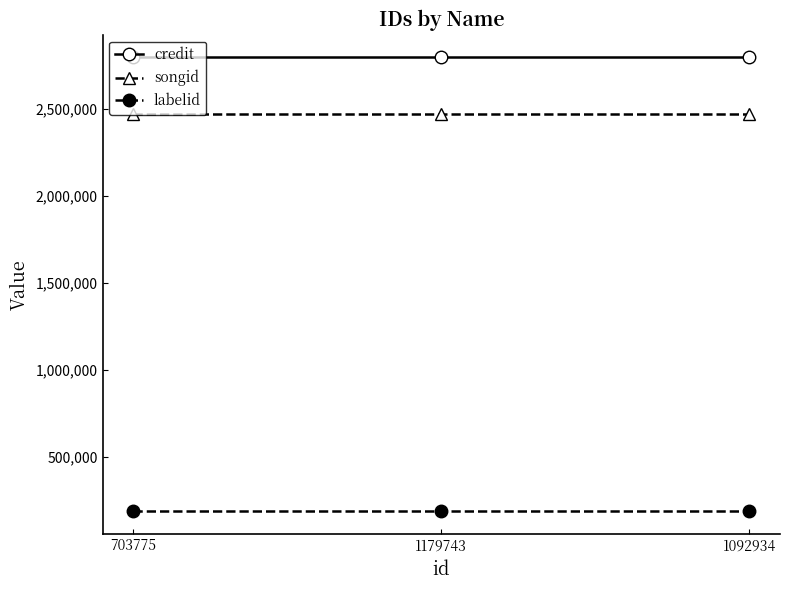

What is the total value across all series at 703775?

5458980